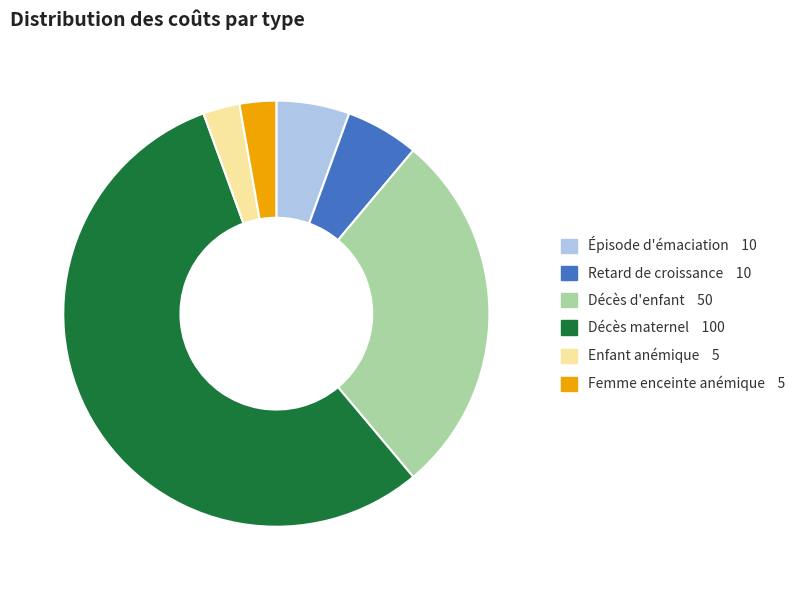

Is there a majority slice in this chart?

Yes